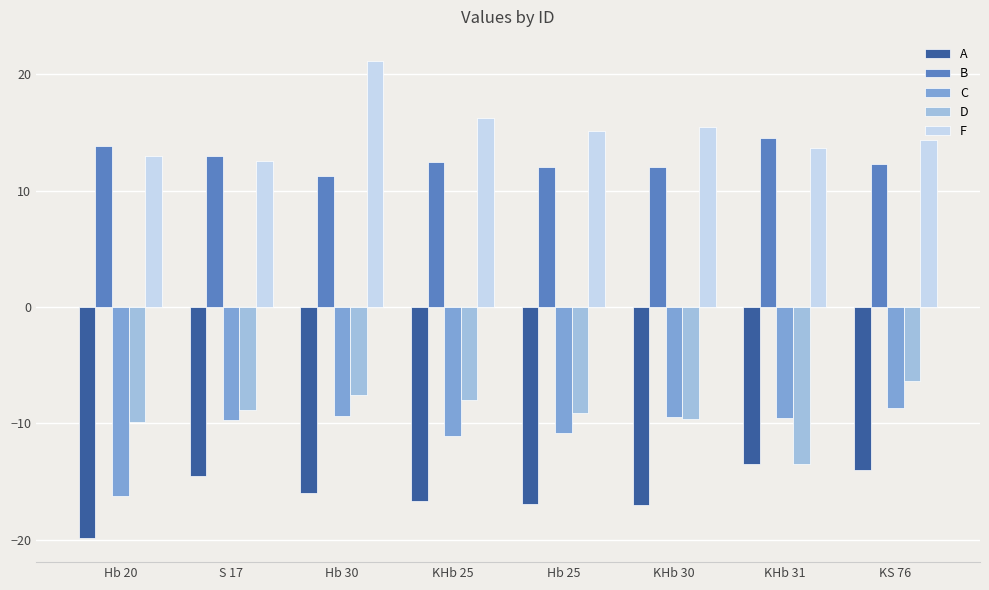

Rank the series at KS 76 from lowest to highest value.

A, C, D, B, F